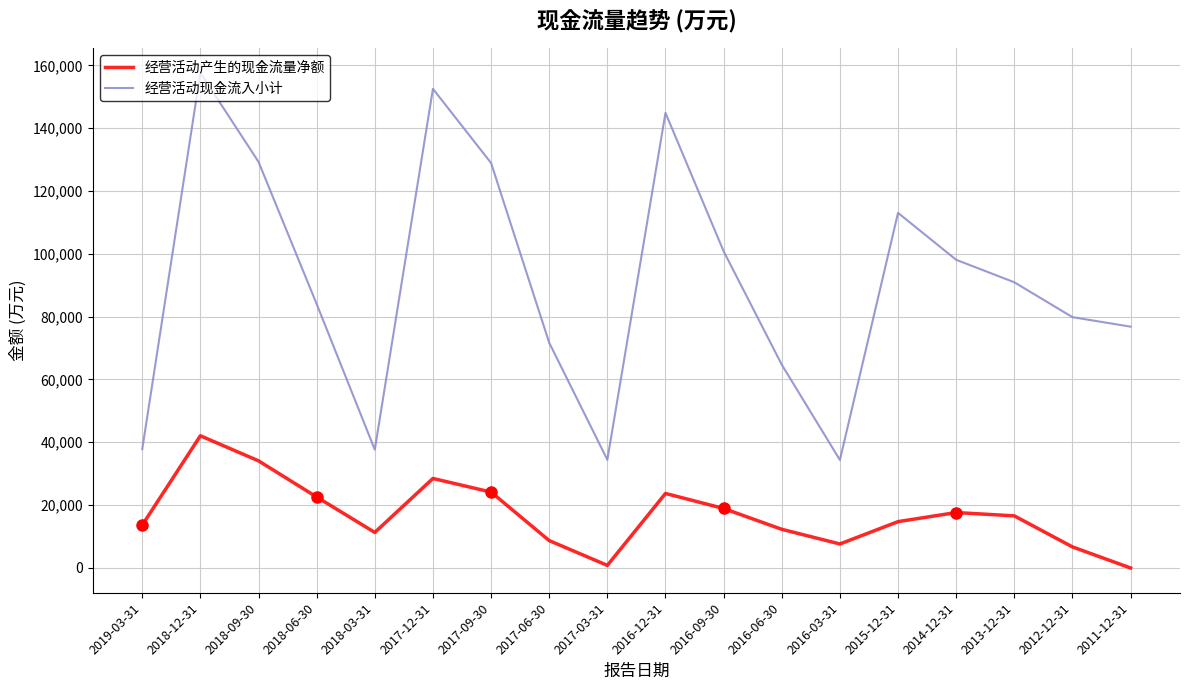

What is the spread (max minus min) of values at 2015-12-31?

98318